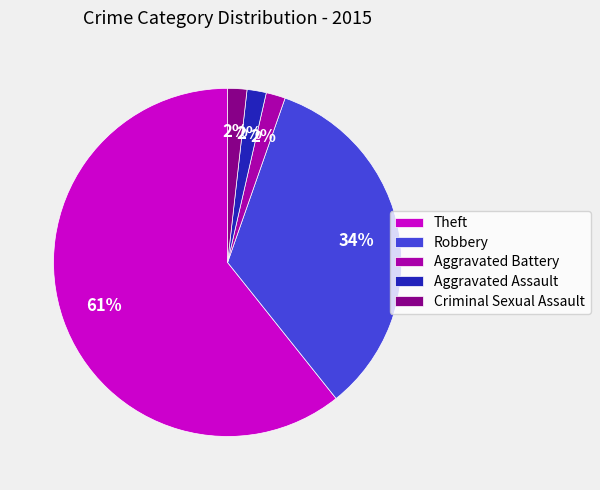

To the nearest percent, what percentage of the pie is Criminal Sexual Assault?

2%